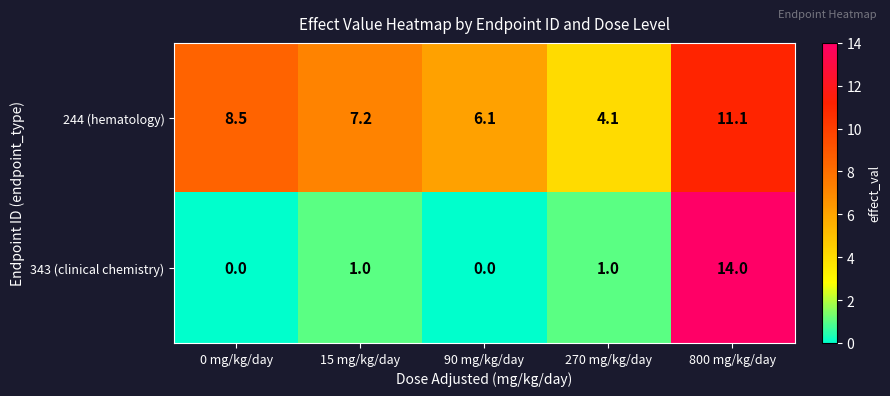

What is the average value of the 343 (clinical chemistry) series?

3.2